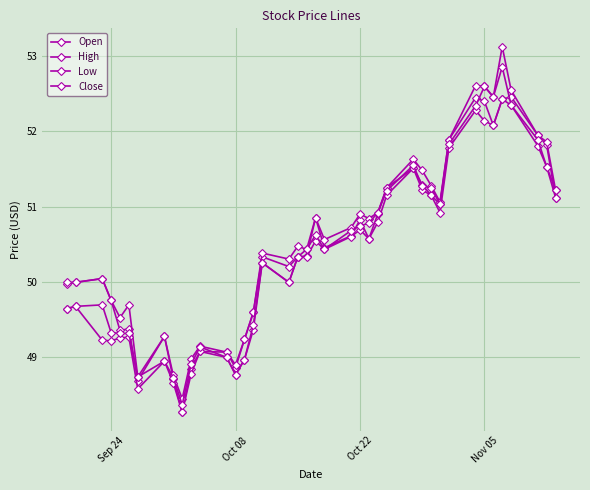

How many distinct data groups are displayed?

4